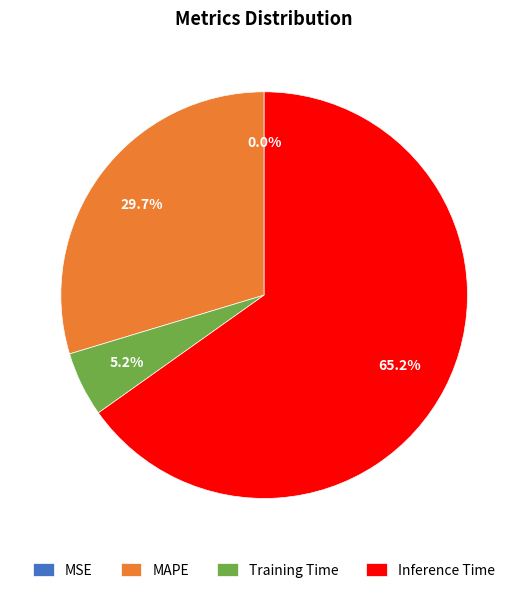

What portion of the pie excludes MAPE?

70.3%